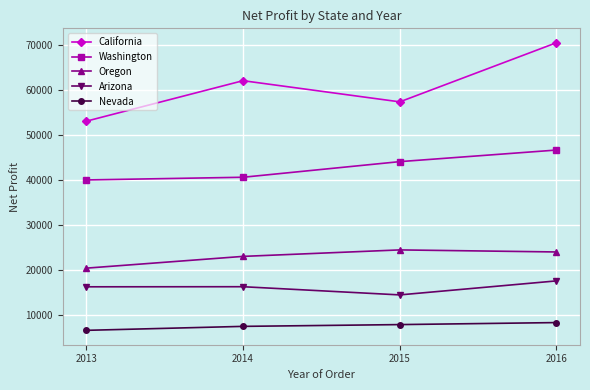

True or false: California and Nevada intersect in this chart.

False